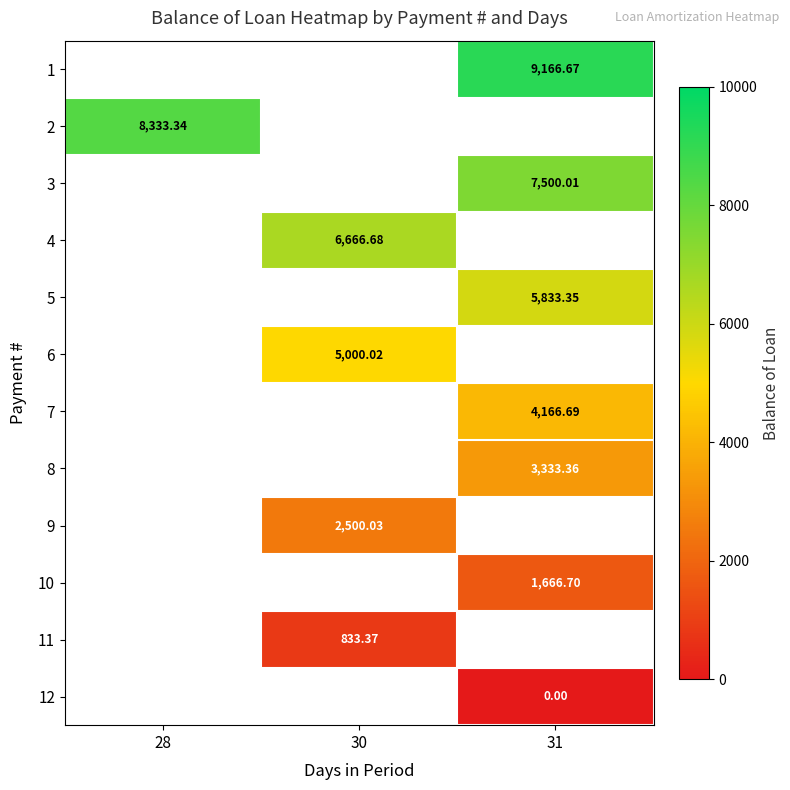

Rank the categories by 7 value from lowest to highest.

28, 30, 31